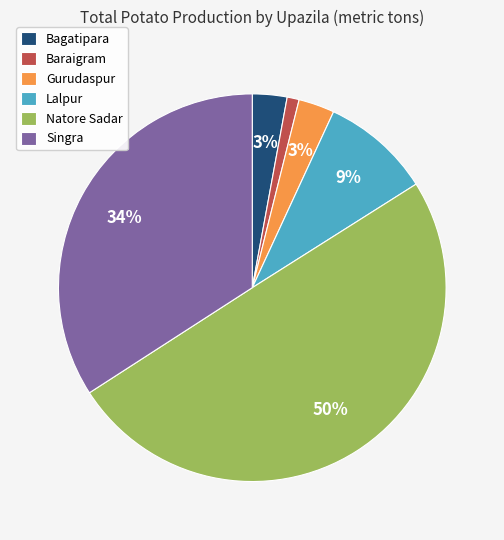

To the nearest percent, what is the difference between the largest and smallest slice percentages?

49%